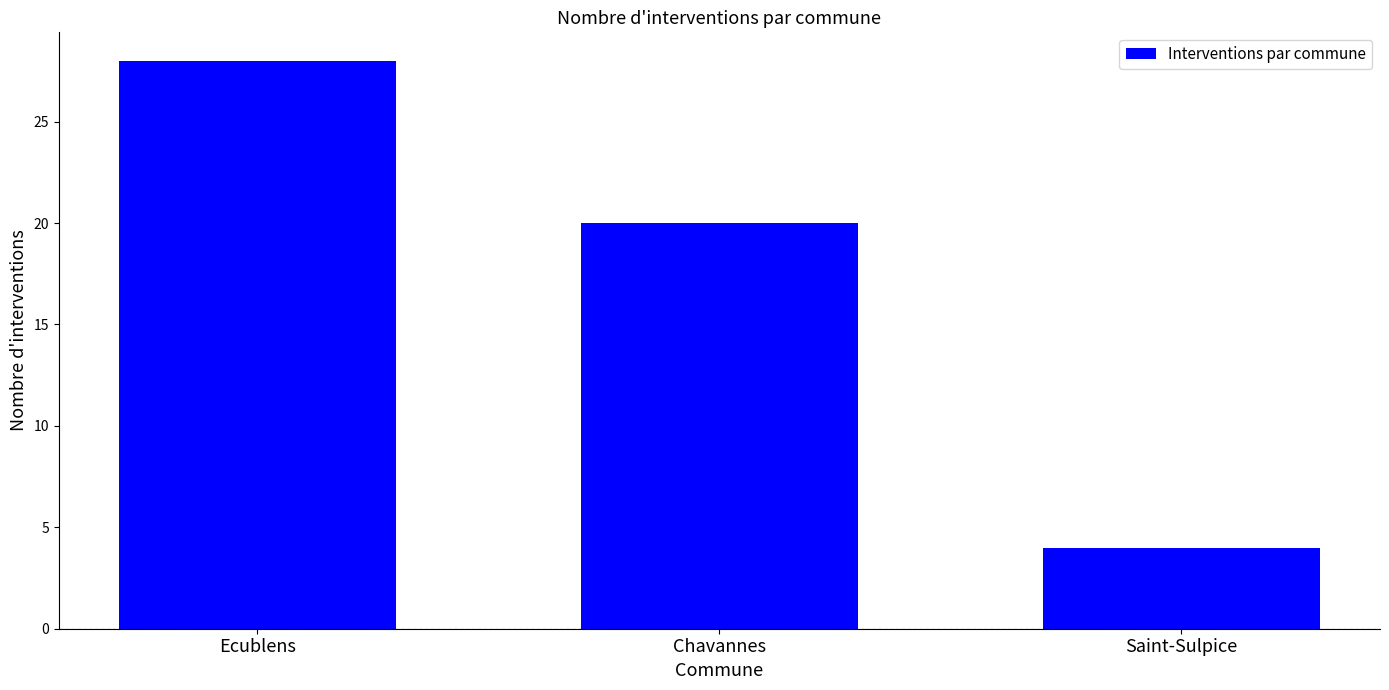

Approximately how many times larger is the value at Chavannes compared to Saint-Sulpice?

5.0